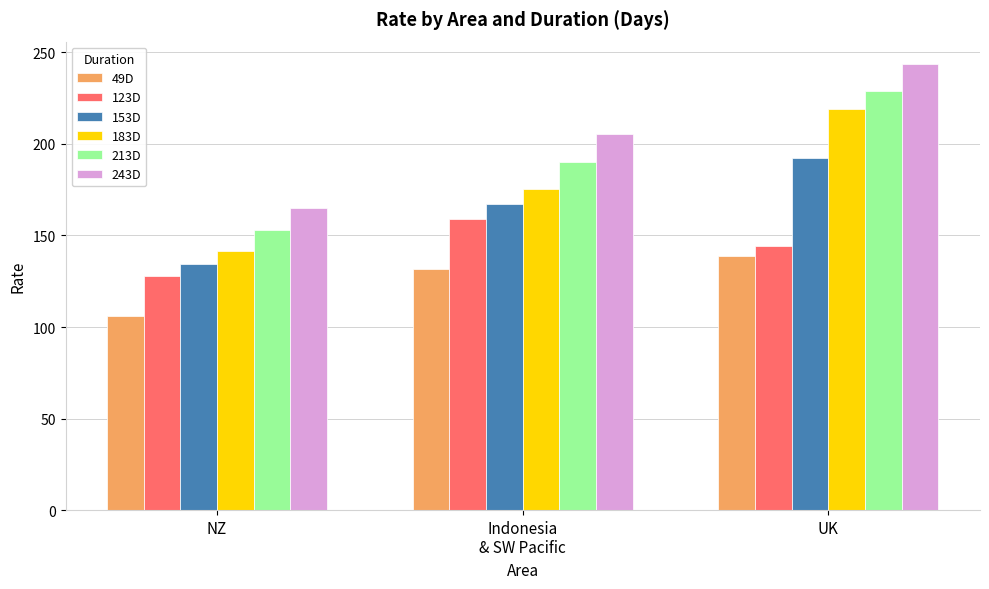

Reading right to left, extract all data points from this chart.

49D: 139.0	131.8	106.1
123D: 144.3	158.7	127.8
153D: 192.1	167.1	134.6
183D: 219.0	175.5	141.3
213D: 228.7	190.3	153.3
243D: 243.7	205.2	165.2